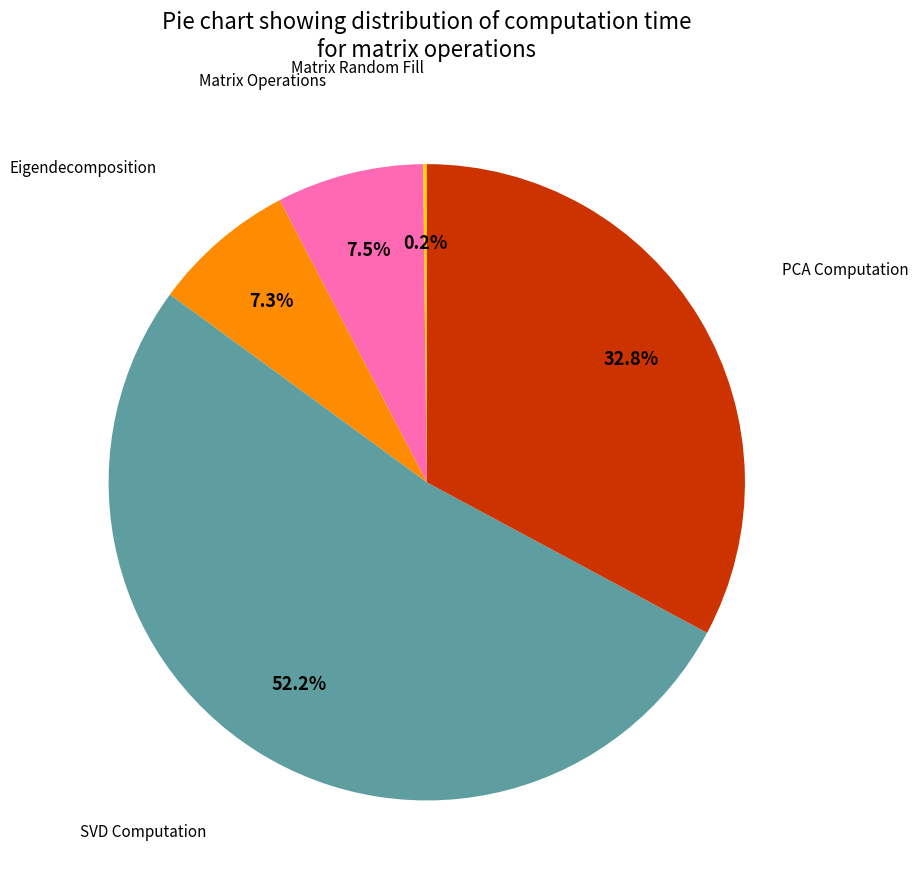

To the nearest percent, what is the difference between the largest and smallest slice percentages?

52%